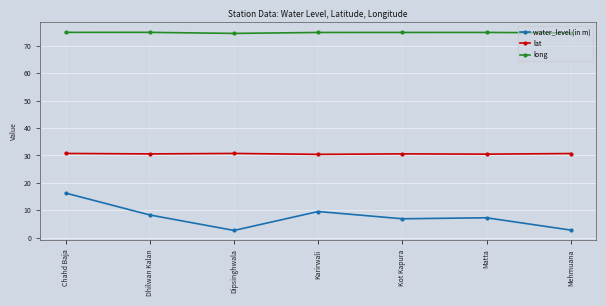

What is the spread (max minus min) of values at Mehmuana?

71.9